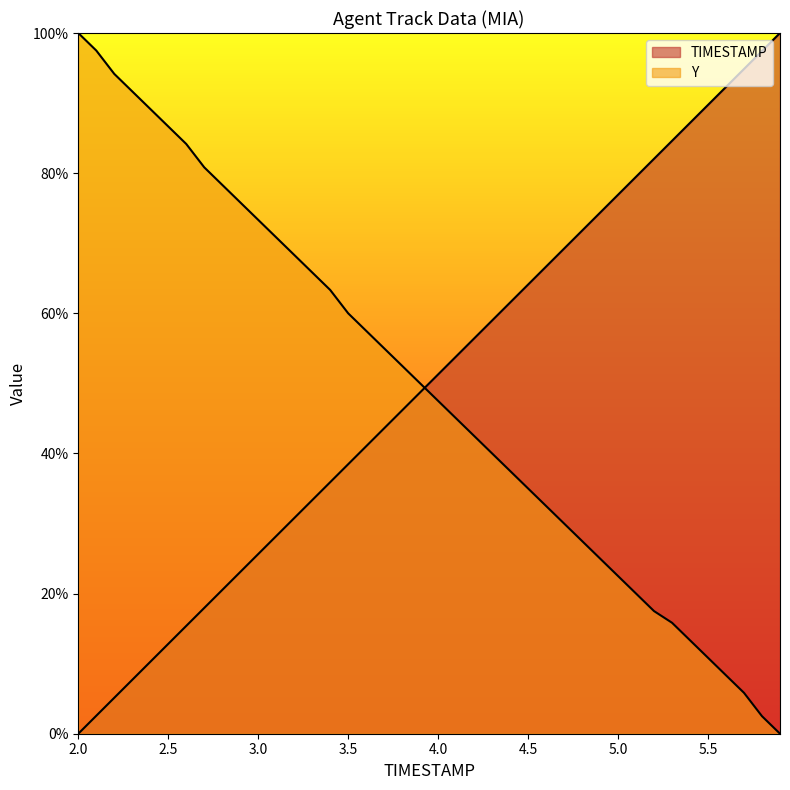

What is the spread (max minus min) of values at 2.0?

100.0